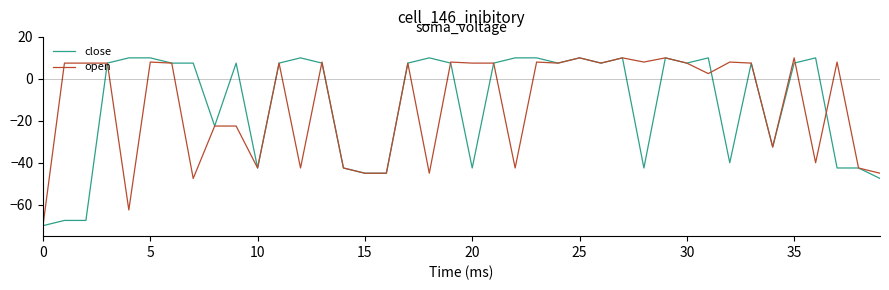

True or false: close has more than 2 interior local peaks.

True